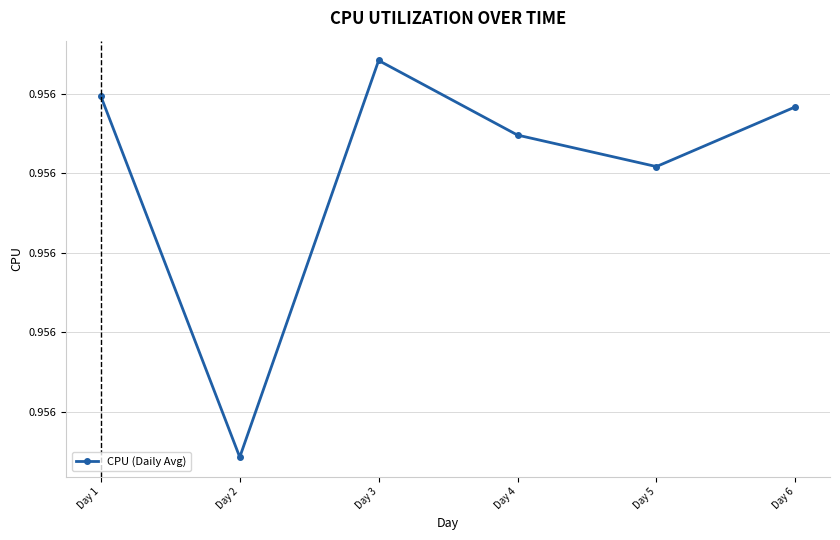

Between Day 3 and Day 1, which is larger?

Day 3